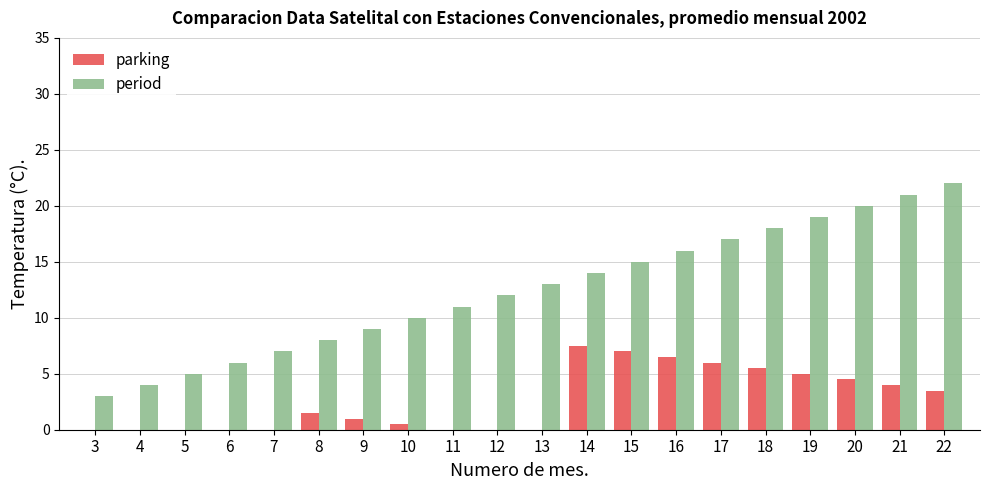

Which series changed the most between 15 and 19?

period